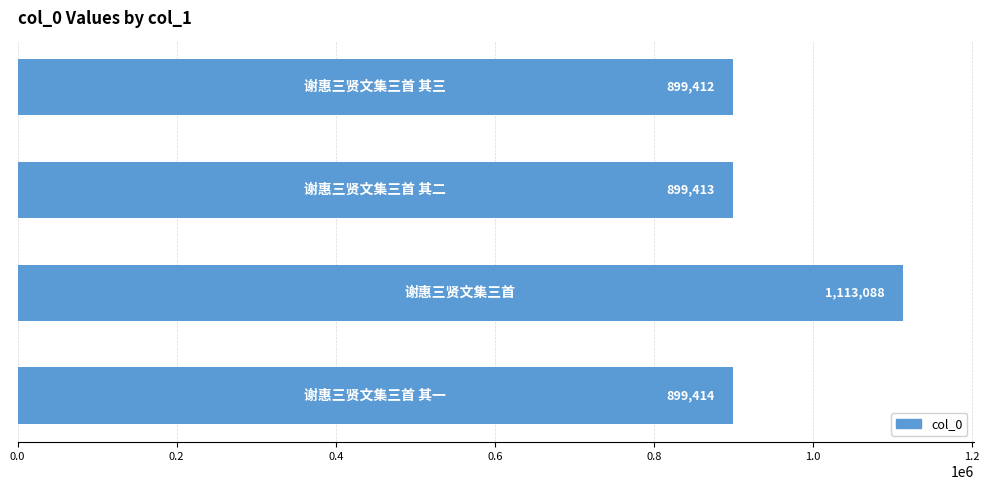

How many series are shown in this chart?

1